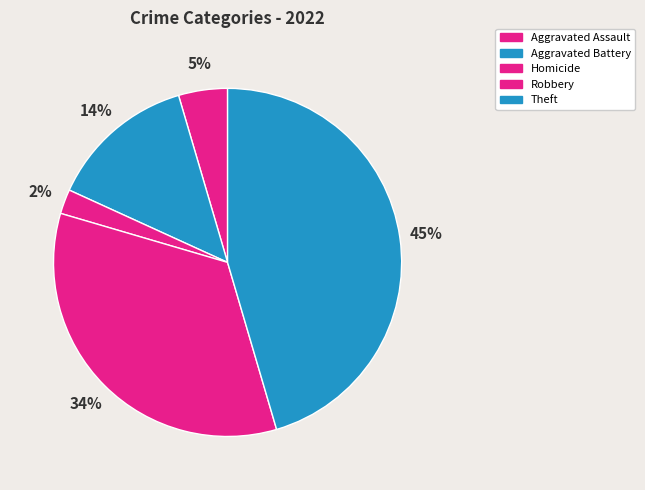

Does any single category account for the majority?

No